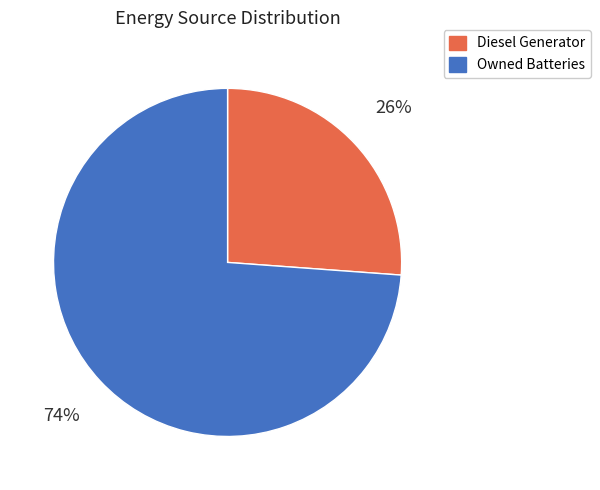

Approximately how many times larger is the value at Diesel Generator compared to Owned Batteries?

0.4